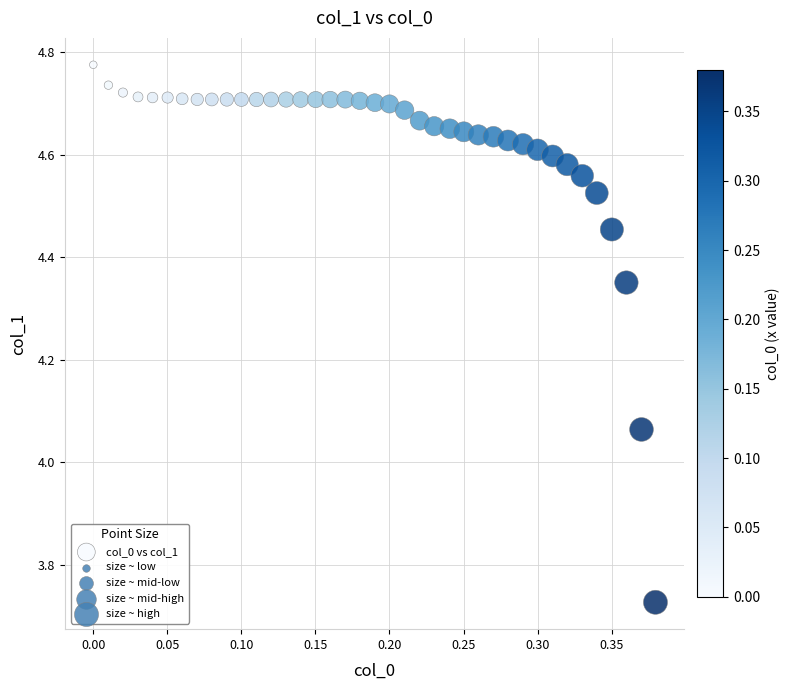

What is the range of Y values (max minus min)?

1.0